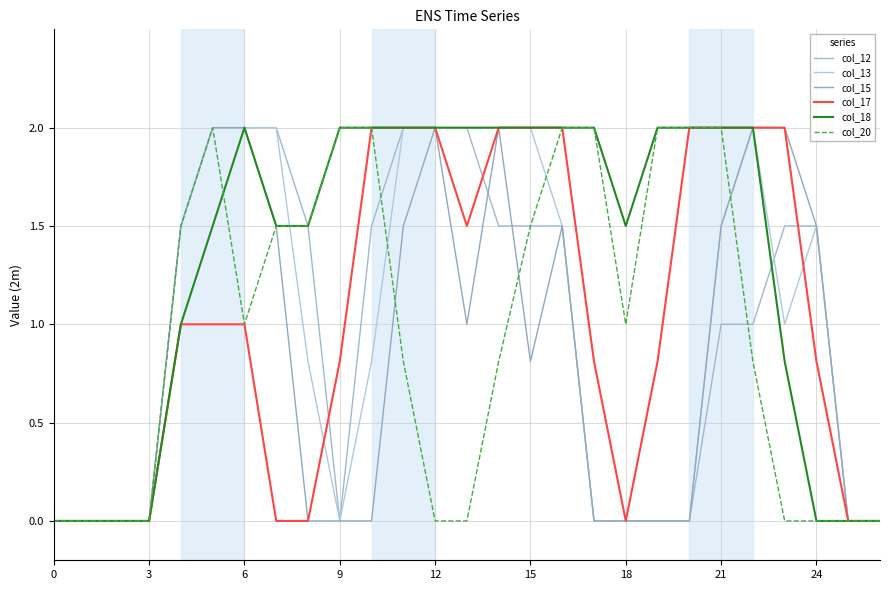

What is the average value of the col_17 series?

1.0